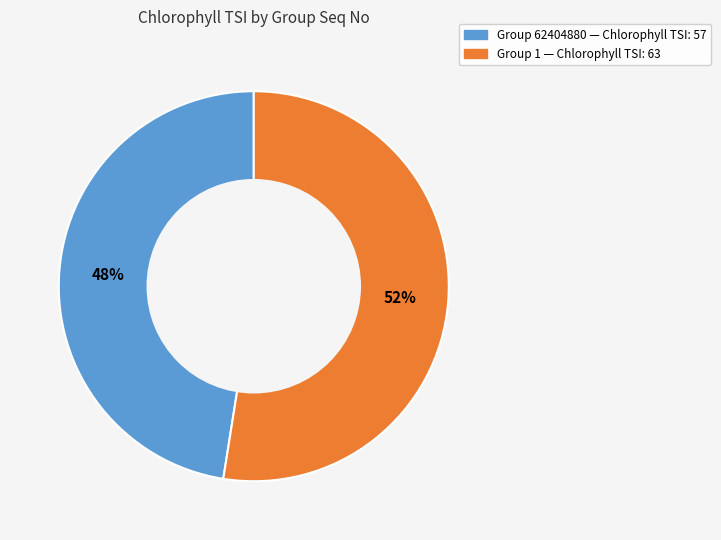

Is there a majority slice in this chart?

Yes